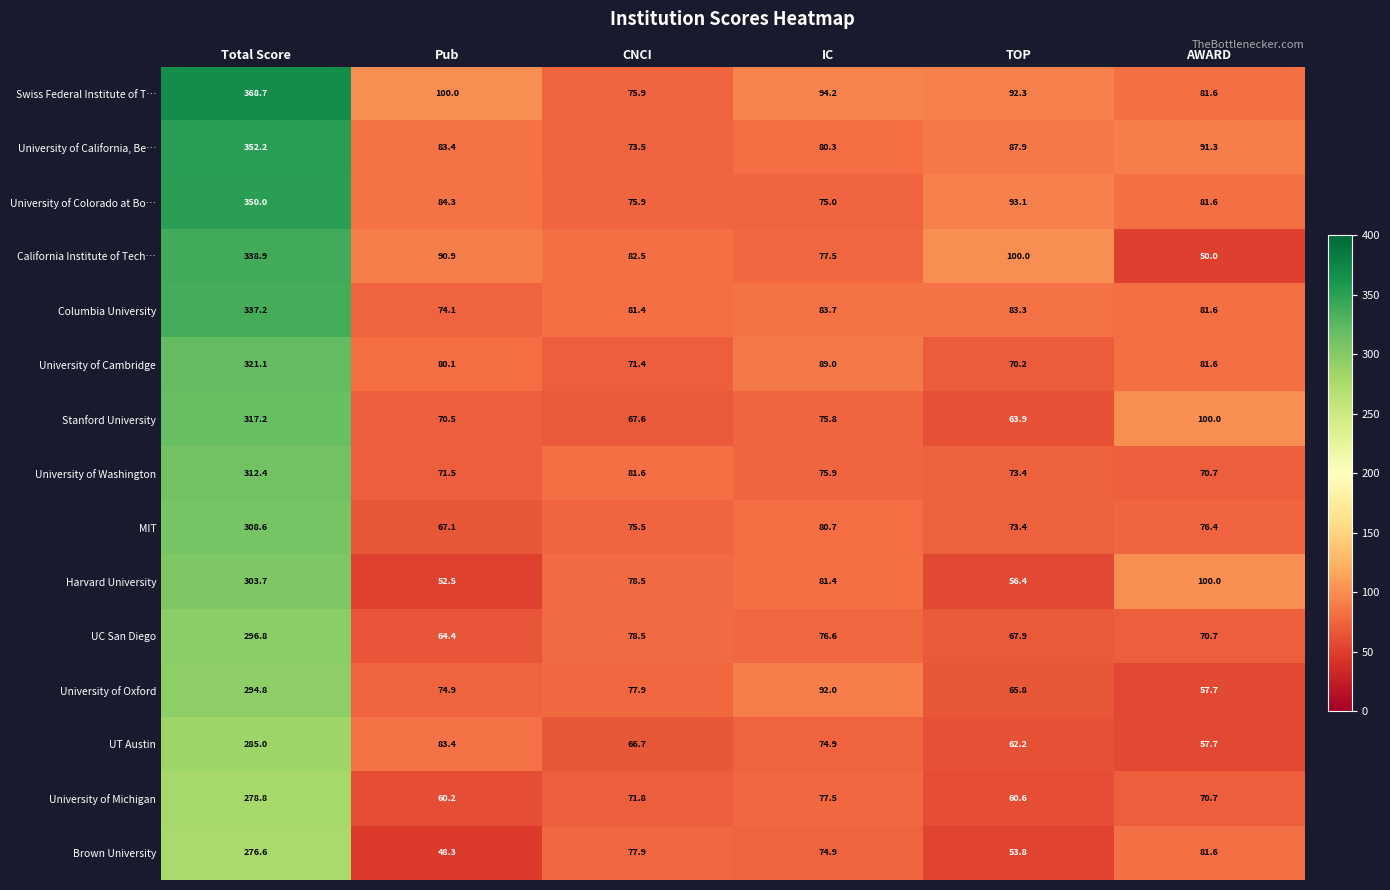

What is the sum of the Stanford University values at Total Score and TOP?

381.1